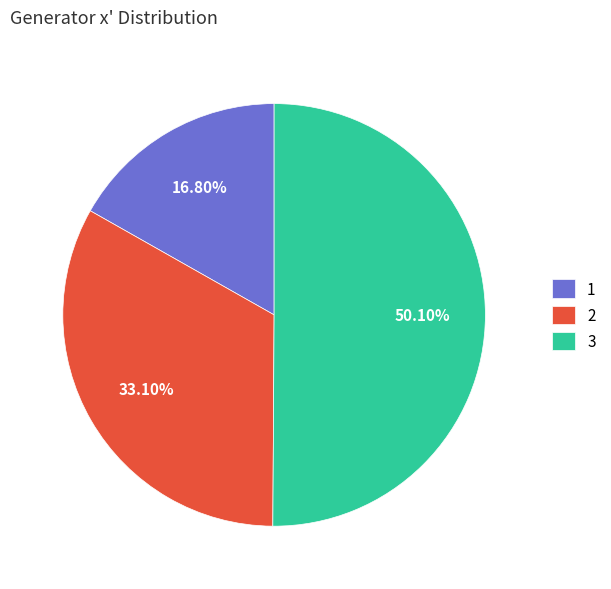

Which has a higher value, 2 or 3?

3